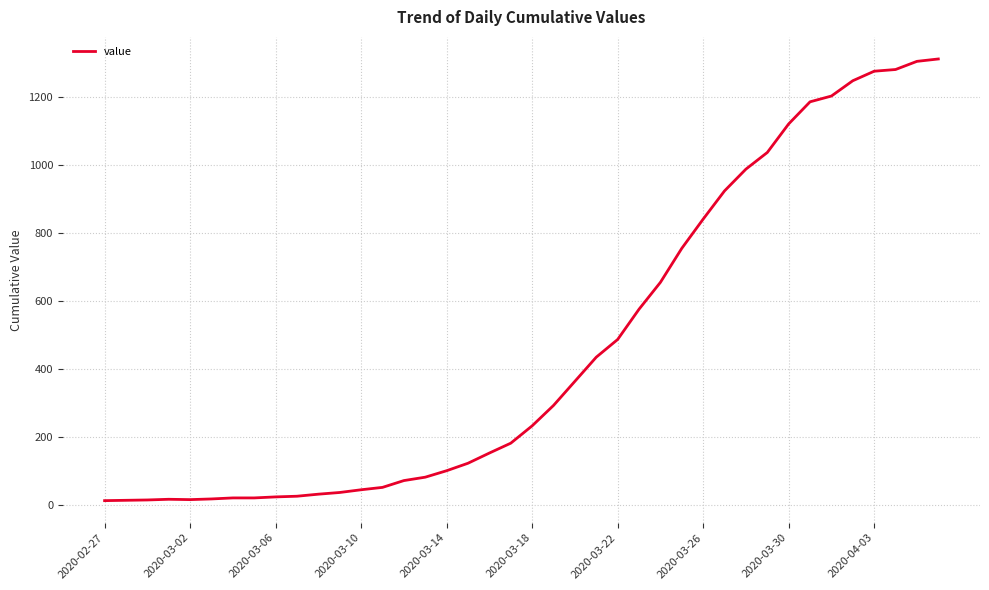

What is the greatest value displayed?

1312